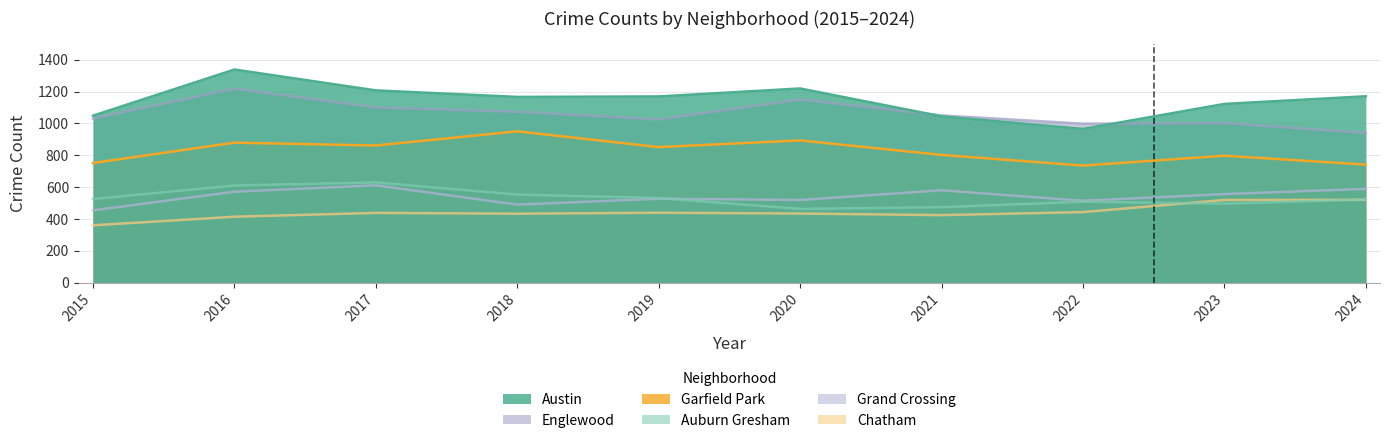

True or false: Austin and Auburn Gresham cross at least once.

False